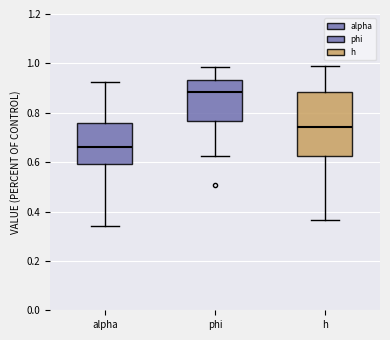

Reading left to right, transcribe this box plot: for each box, give where its median line is, the range the box spans, and where its two whiskers end, as read against the y-axis. The values are not printed on the chart, so give them approximately, as read against the axis.

alpha: median 0.66, box 0.60 to 0.76, whiskers 0.34 to 0.92
phi: median 0.88, box 0.76 to 0.94, whiskers 0.62 to 0.98
h: median 0.74, box 0.62 to 0.88, whiskers 0.36 to 0.98